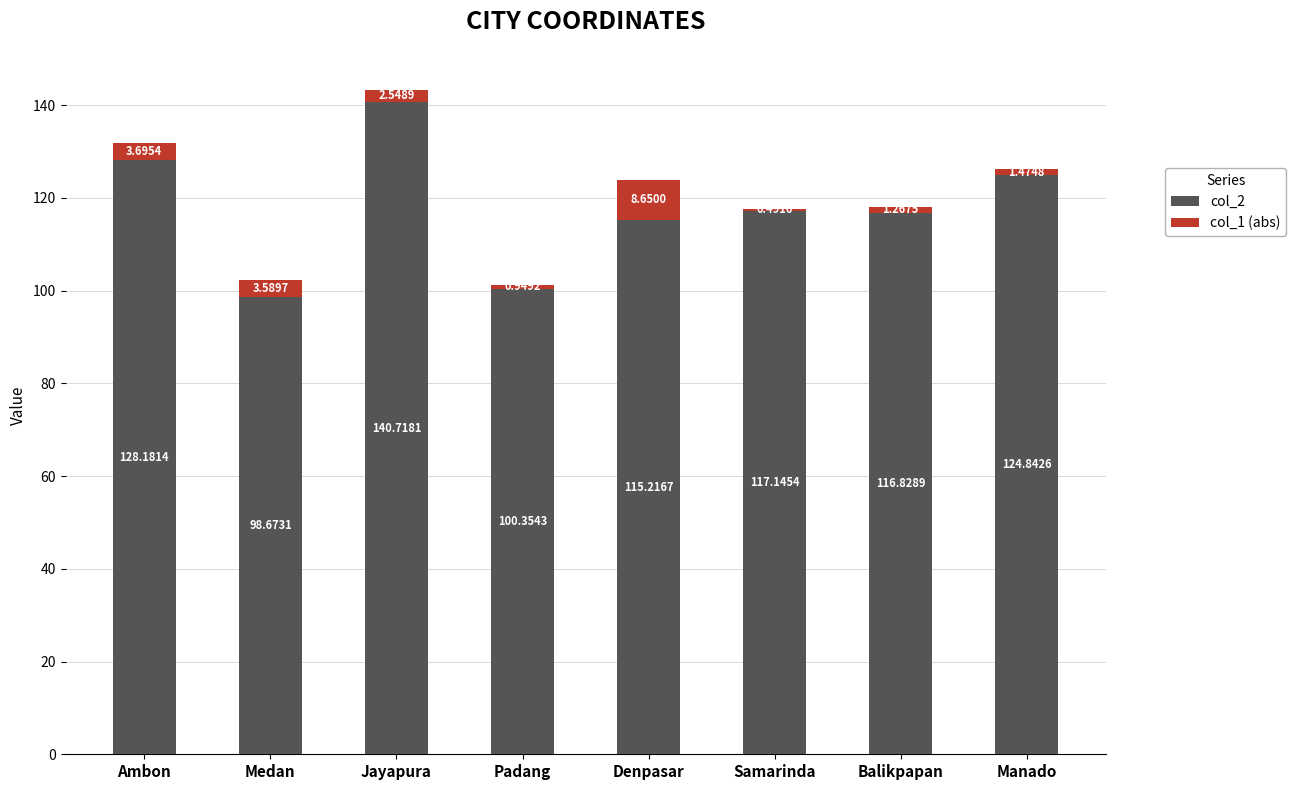

At which category is the sum across all series the highest?

Jayapura